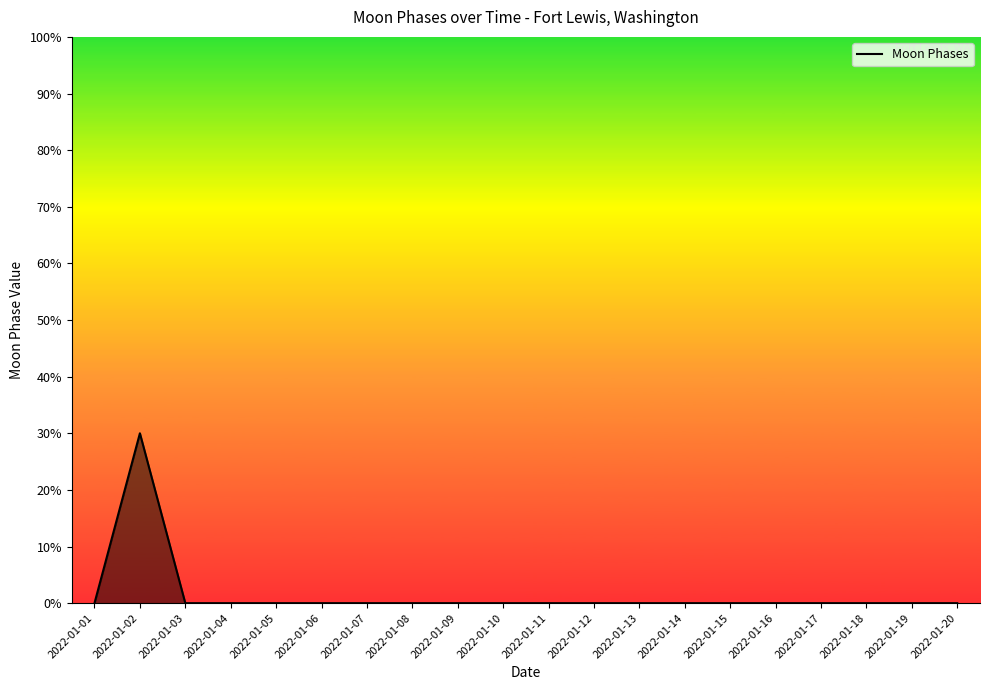

How many series are shown in this chart?

1